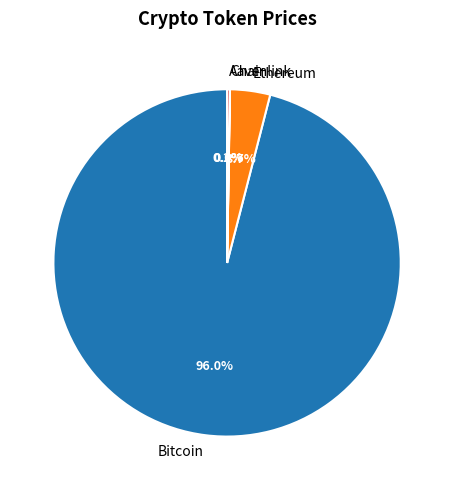

Which slice represents more than half of the pie?

Bitcoin